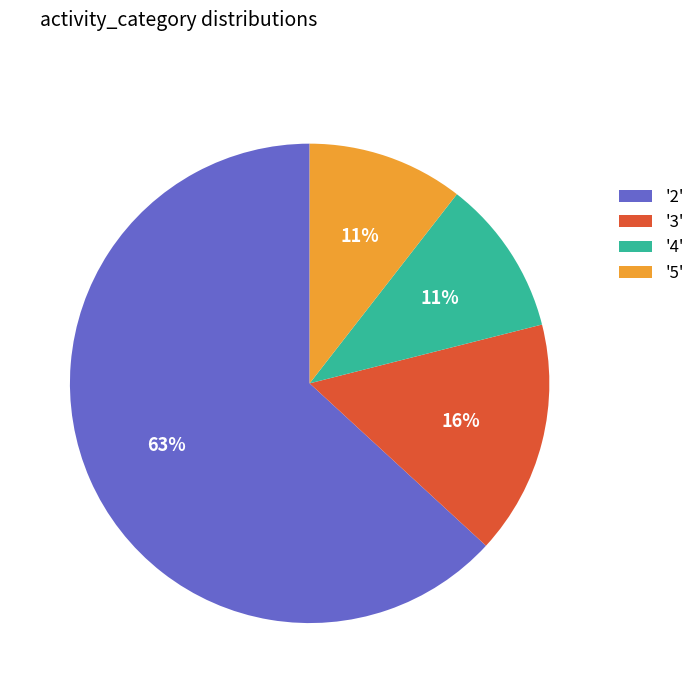

The '5' slice represents 16% of the pie. True or false?

False